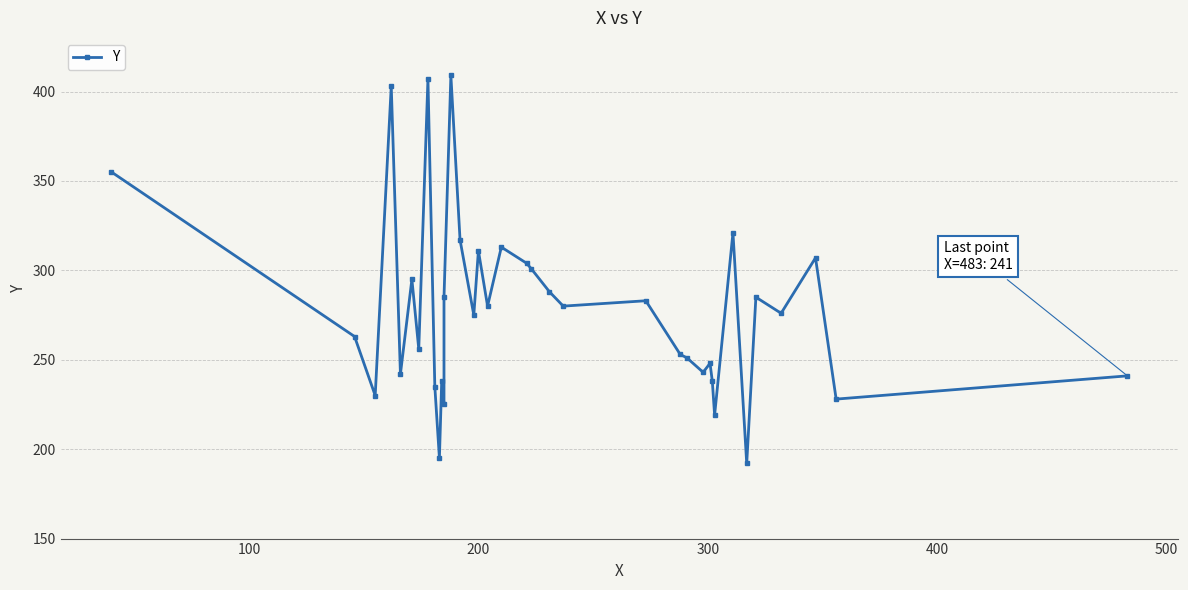

How many points are higher than both their immediate neighbors (excluding endpoints)?

12